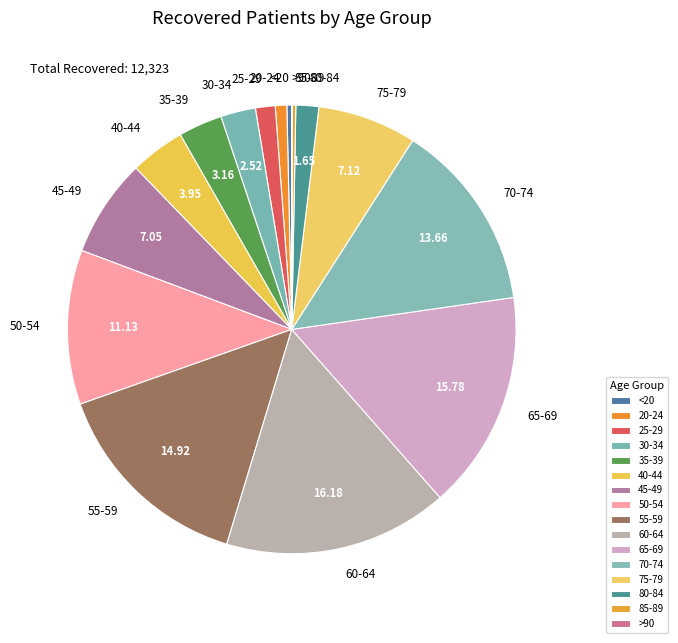

Combined, do 75-79 and 30-34 account for over 50%?

No